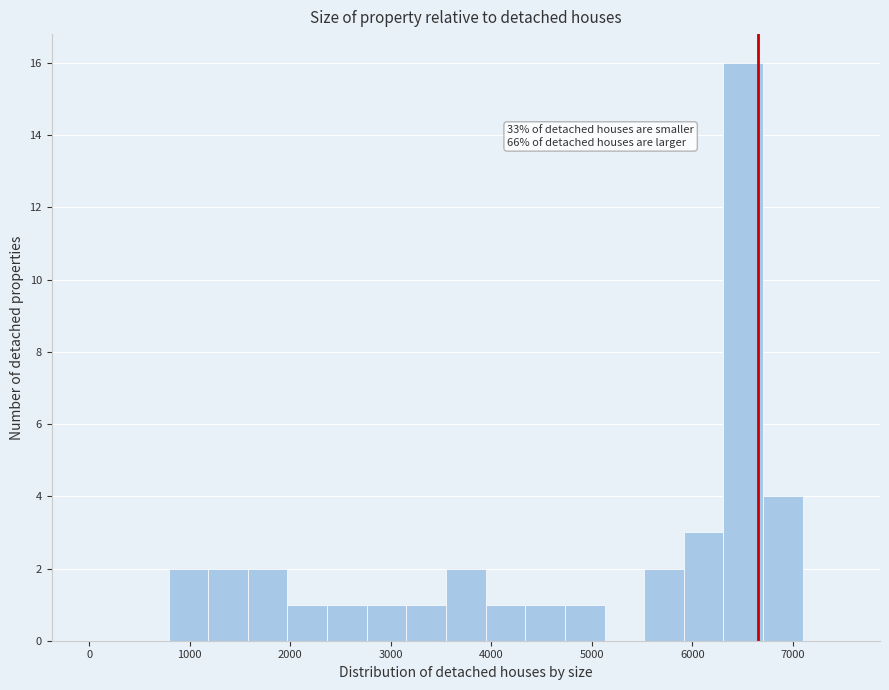

Around what value on the x-axis is the tallest bar? Give the approximate position of its centre, as read against the axis.

6500